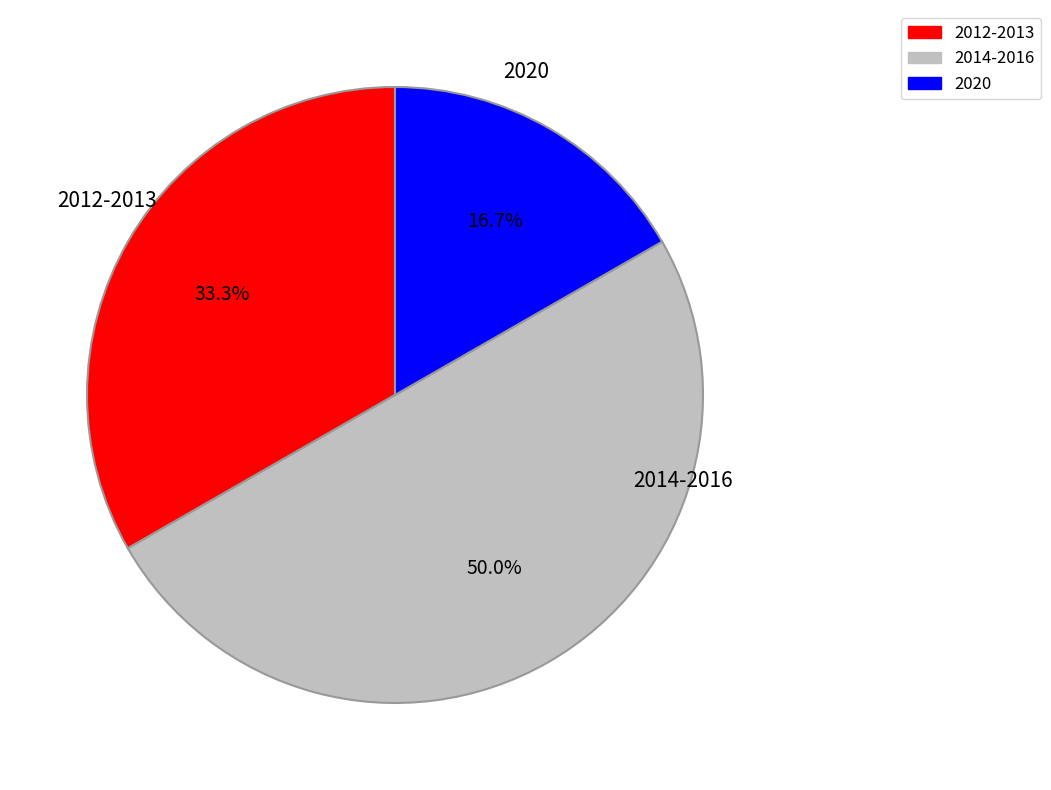

Is 2020 the majority of the pie?

No